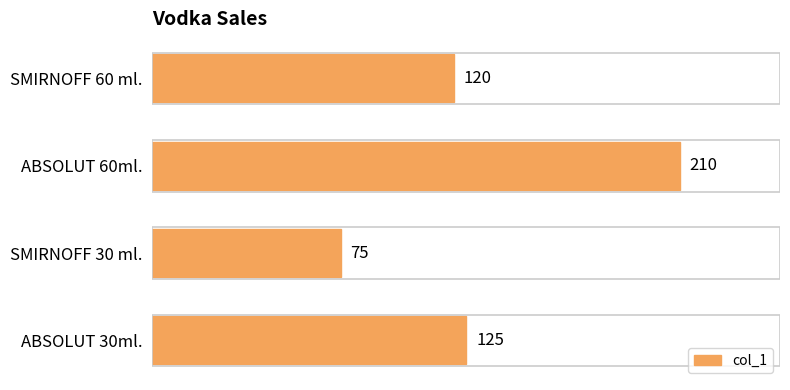

True or false: the data shows 120 at SMIRNOFF 60 ml..

True